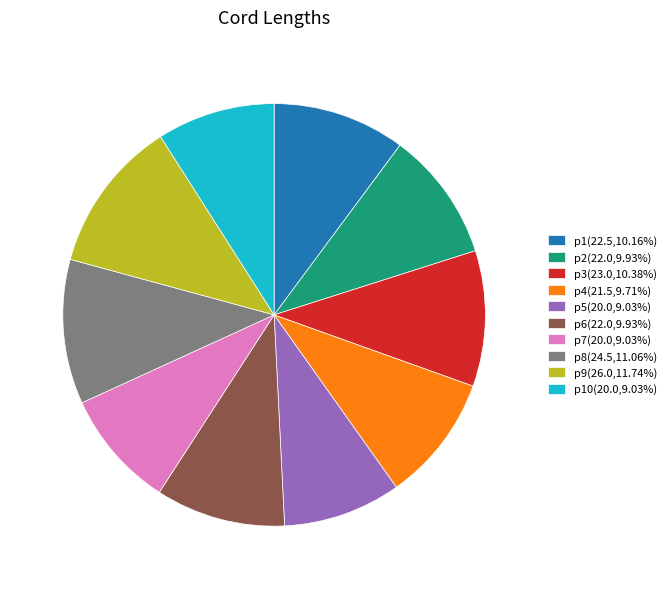

Is there a majority slice in this chart?

No